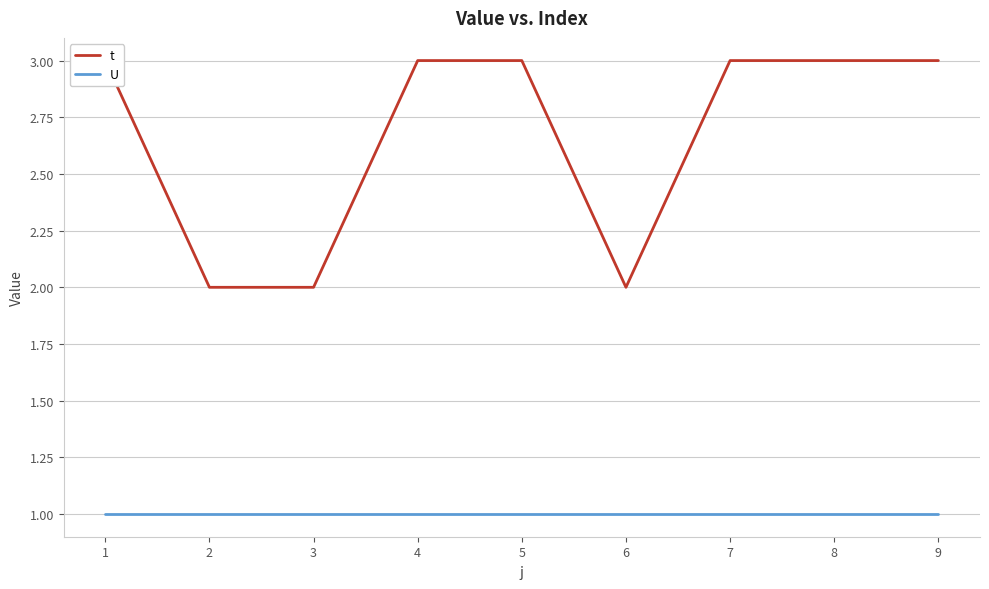

Which label corresponds to the largest value in the chart?

1